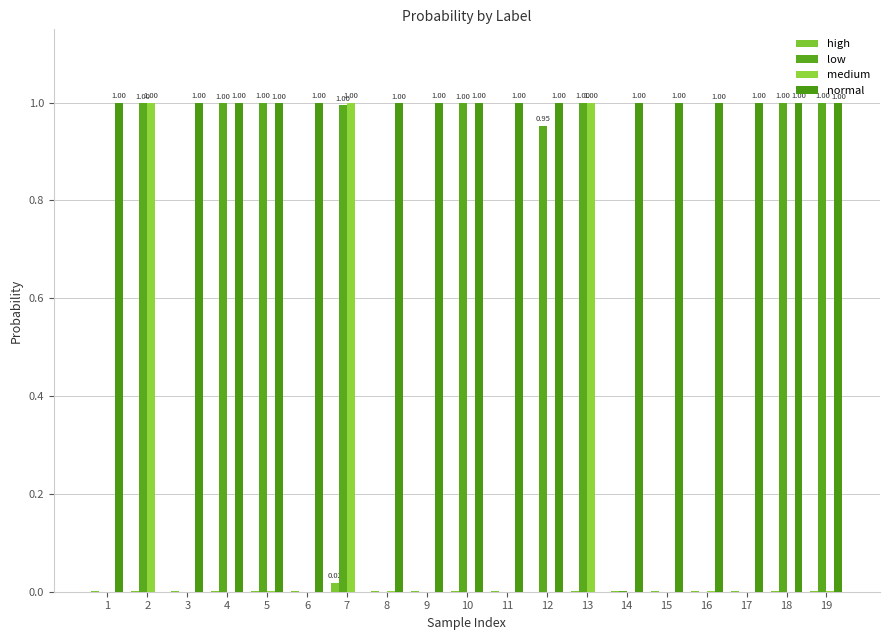

What is the value of the low bar at the 4th from the left?

1.0